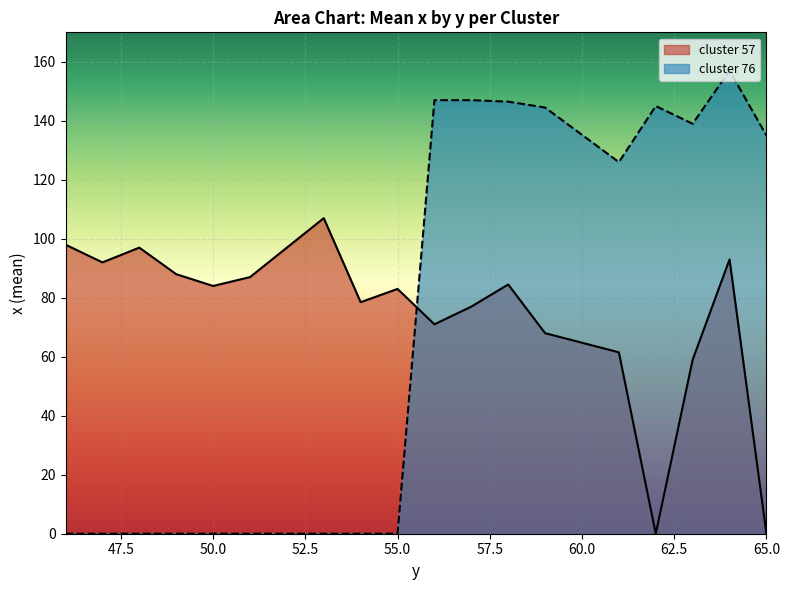

How many lines are shown in the chart?

2